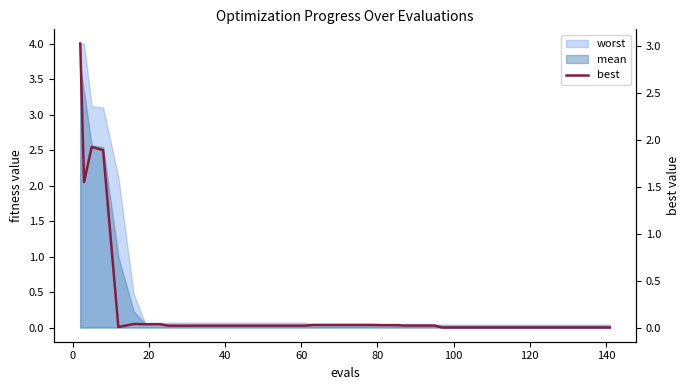

Reading left to right, extract all data points from this chart.

3.0	1.5	1.9	1.9	0.0	0.0	0.0	0.0	0.0	0.0	0.0	0.0	0.0	0.0	0.0	0.0	0.0	0.0	0.0	0.0	0.0	0.0	0.0	0.0	0.0	0.0	0.0	0.0	0.0	0.0	0.0	0.0	0.0	0.0	0.0	0.0	0.0	0.0	0.0	0.0